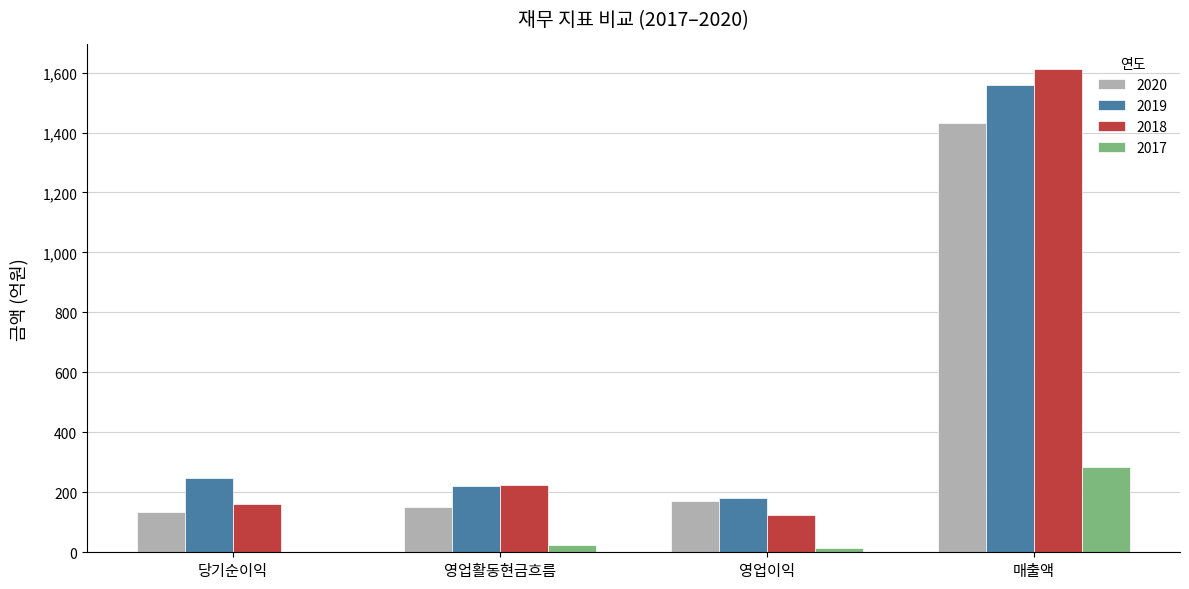

What is the approximate value of 2020 at 영업활동현금흐름?

150.1